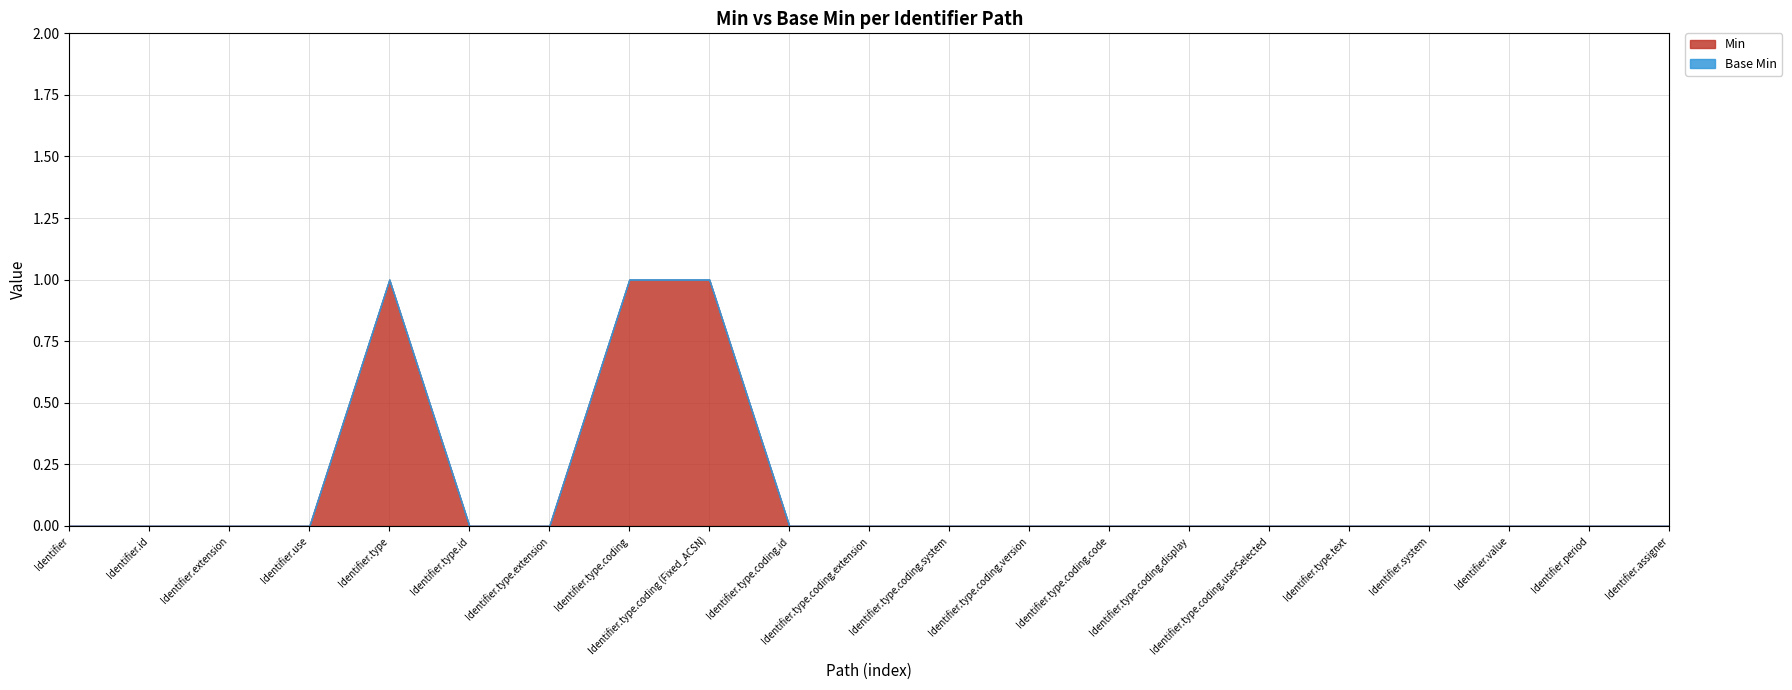

Does the chart have visible grid lines?

Yes